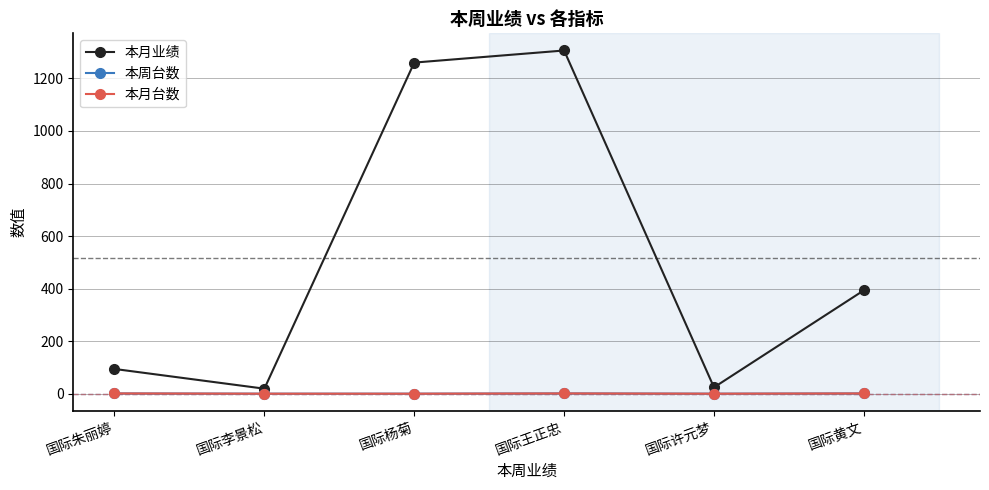

What are all the series names shown in the legend?

本月业绩, 本周台数, 本月台数